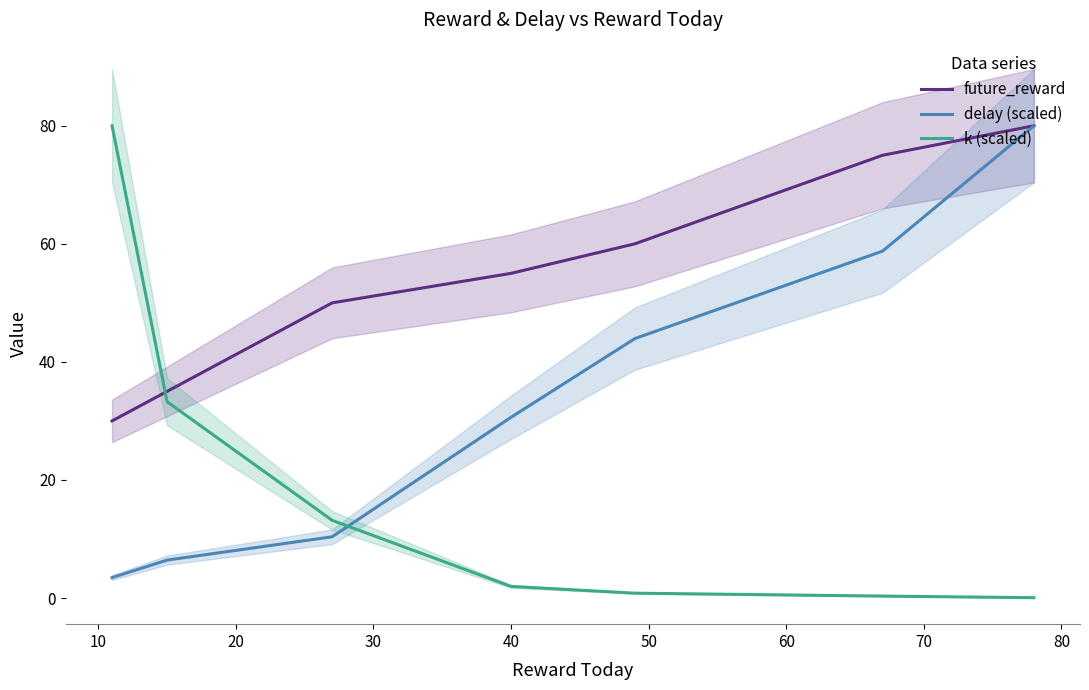

Does the chart display data point markers on the line(s)?

No